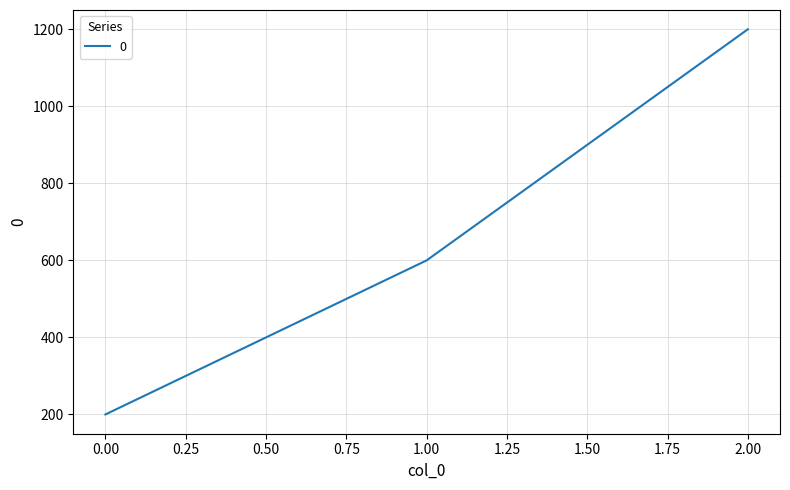

How many values are between 200 and 1200?

3